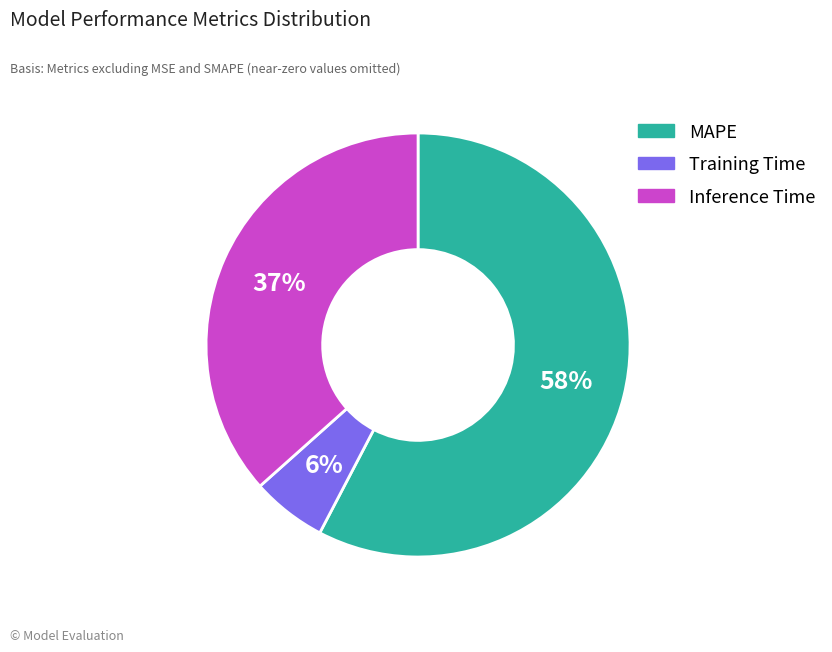

How many slices are in this pie chart?

3